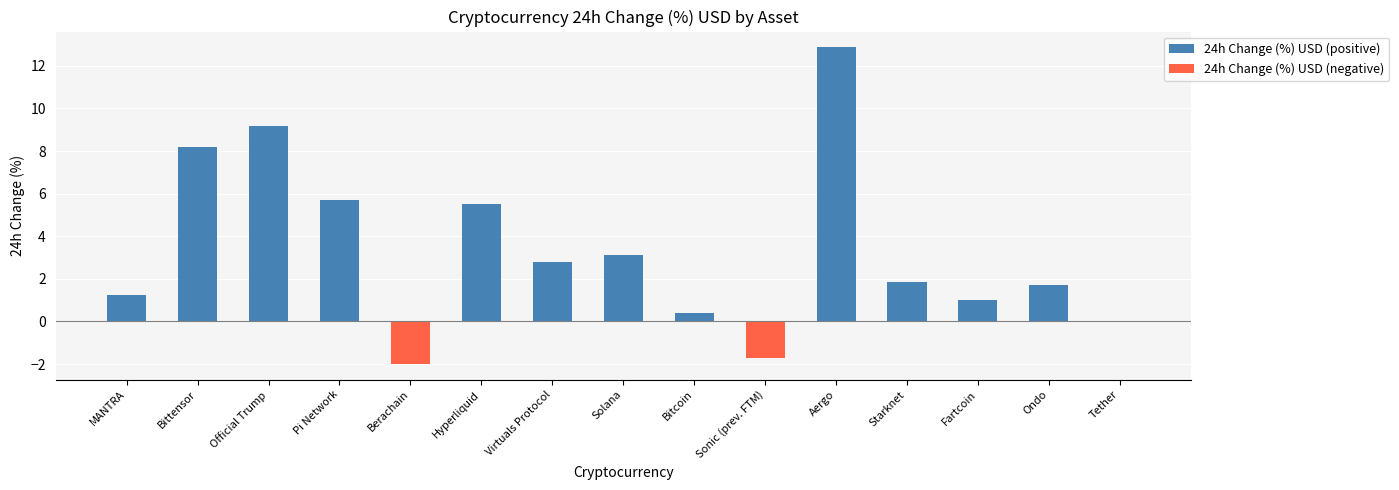

What is the change in value from Berachain to Tether?

+2.0